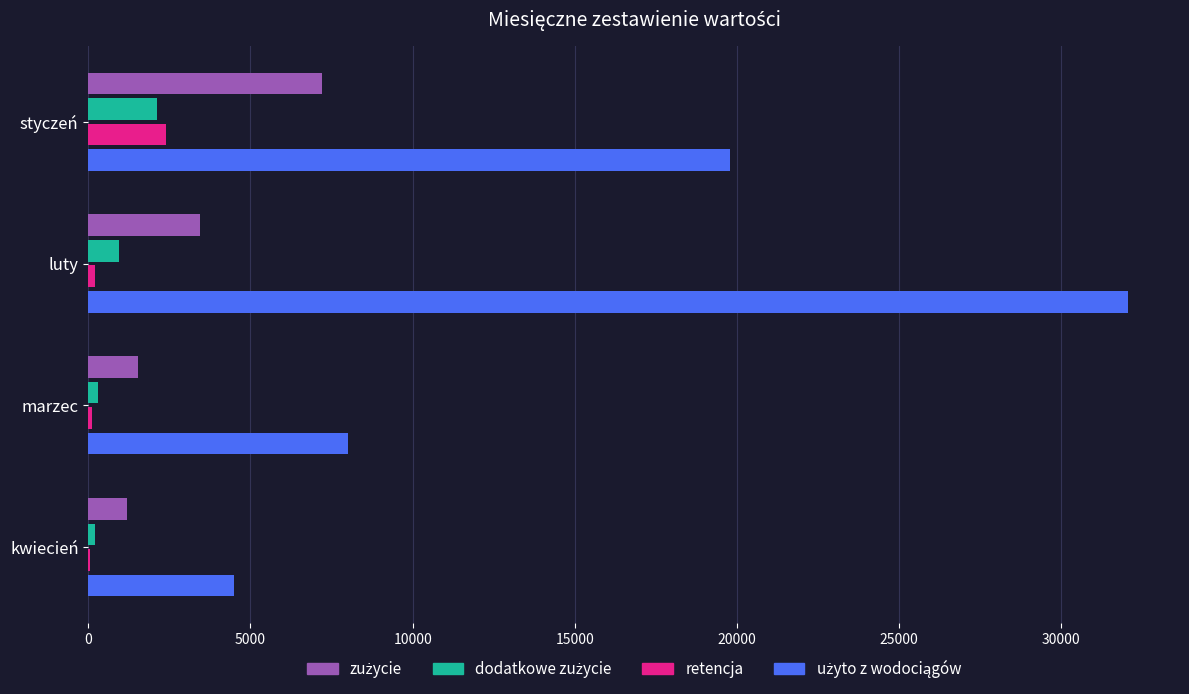

Count the number of categories in the chart.

4